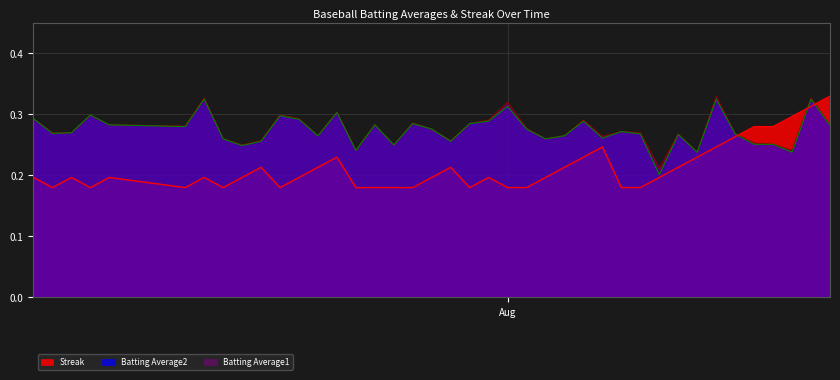

Rank the series at 2010-08-06 from lowest to highest value.

Streak, Batting Average2, Batting Average1